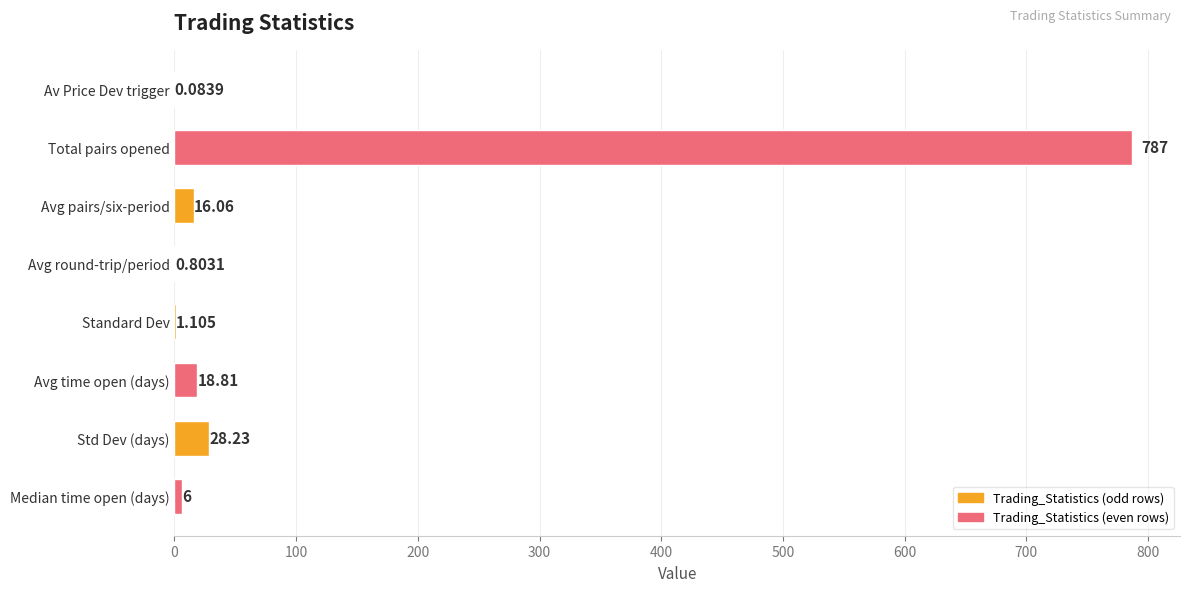

Which has a higher value, Median time open (days) or Avg pairs/six-period?

Avg pairs/six-period